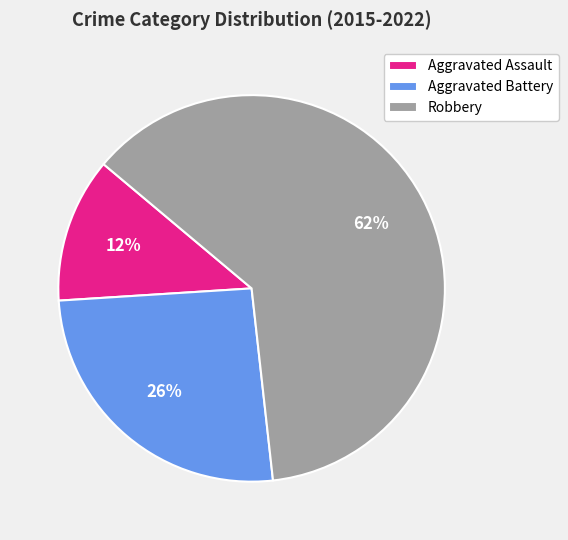

Combined, do Aggravated Battery and Aggravated Assault account for over 50%?

No